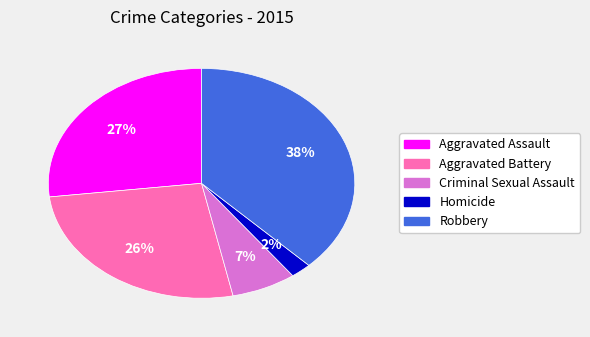

To the nearest percent, what is the combined percentage of Aggravated Battery and Aggravated Assault?

53%